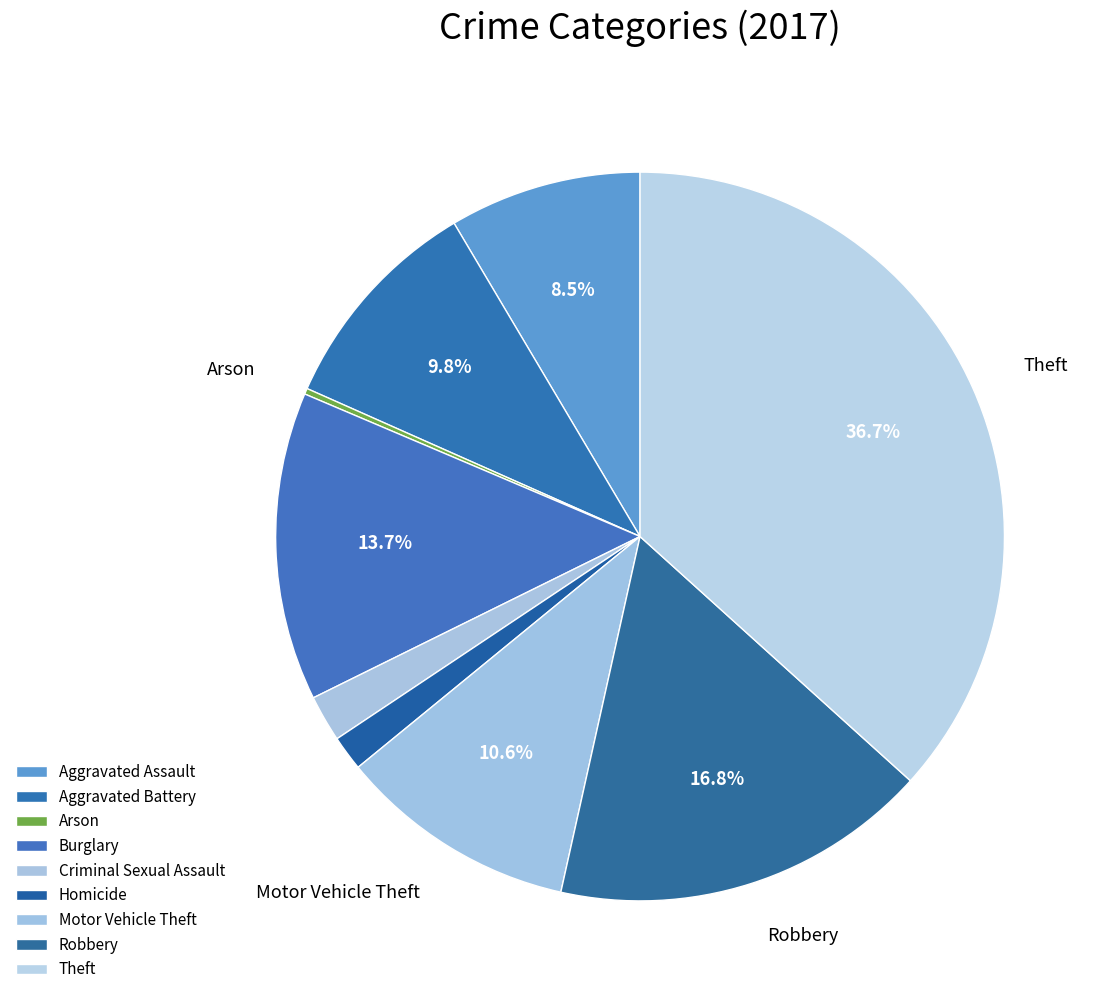

Count the number of slices in the pie.

9